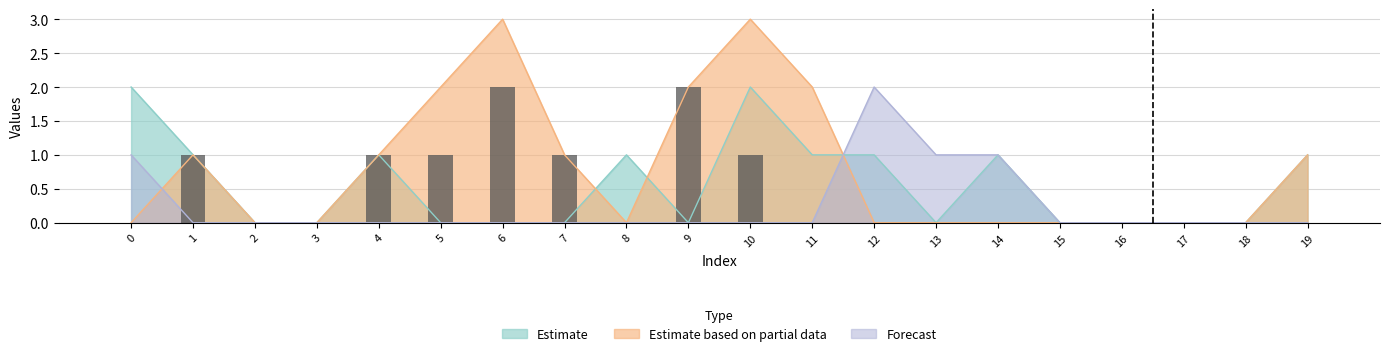

Does the chart contain any negative values?

No